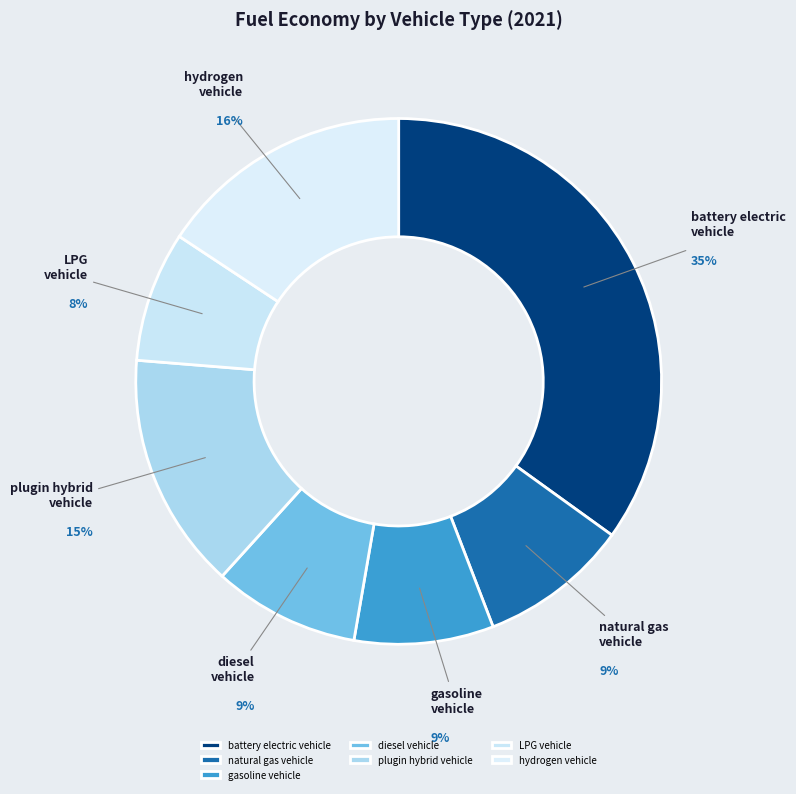

To the nearest percent, what is the difference between the largest and smallest slice percentages?

27%